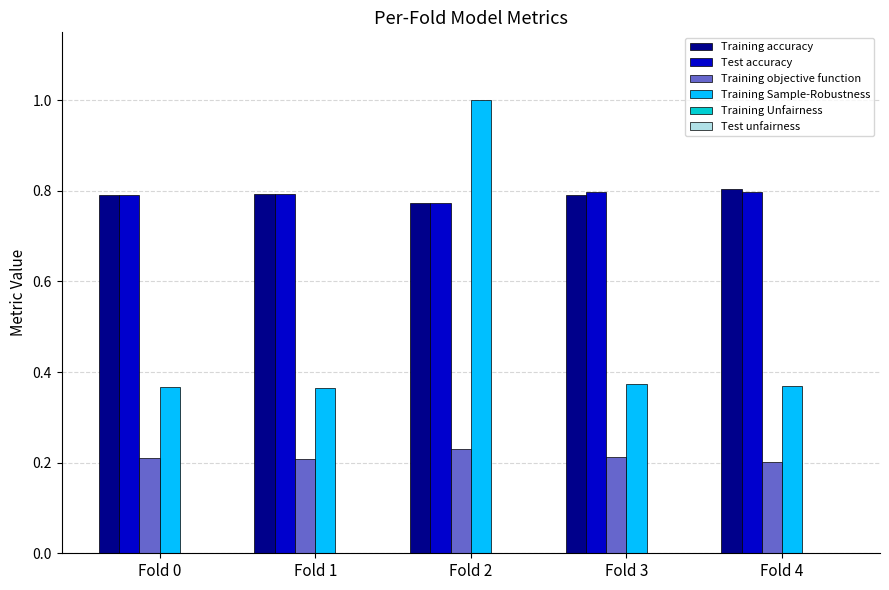

What is the total value across all series at Fold 0?

2.2